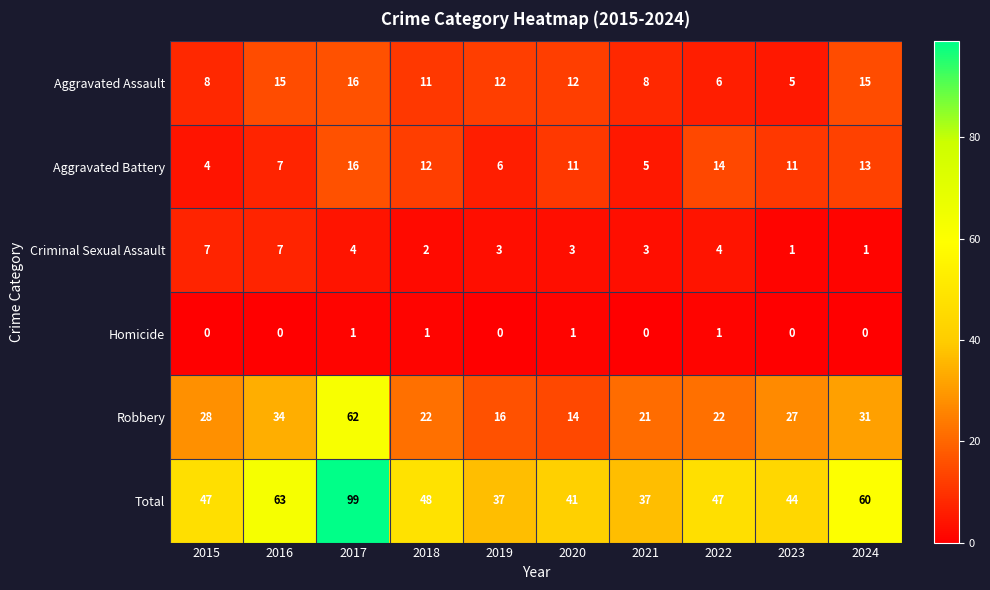

The value of Aggravated Battery at 2020 is 16. True or false?

False